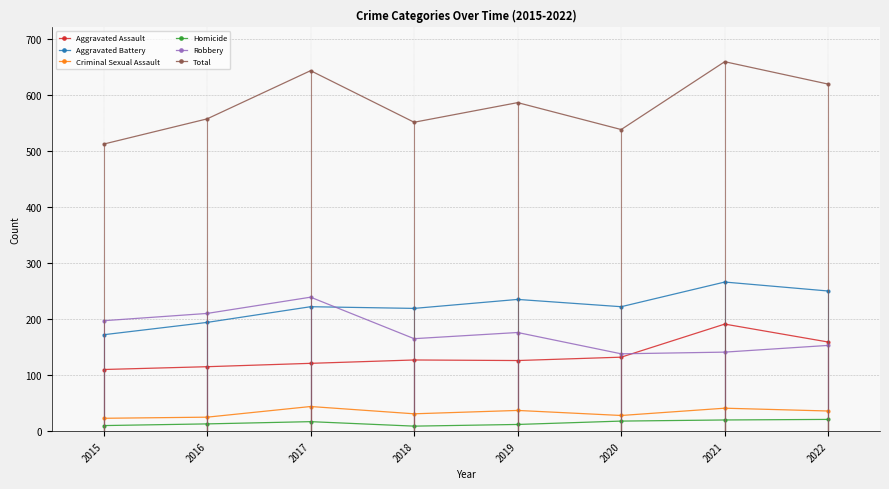

True or false: Robbery and Homicide cross at least once.

False